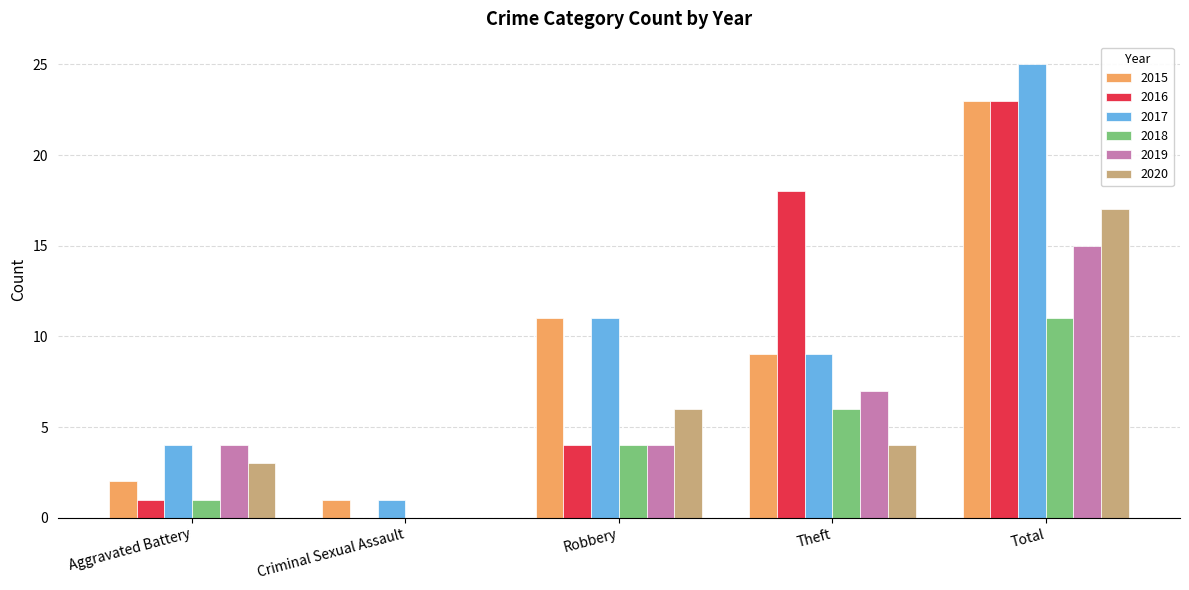

At which label does 2017 first exceed 9?

Robbery